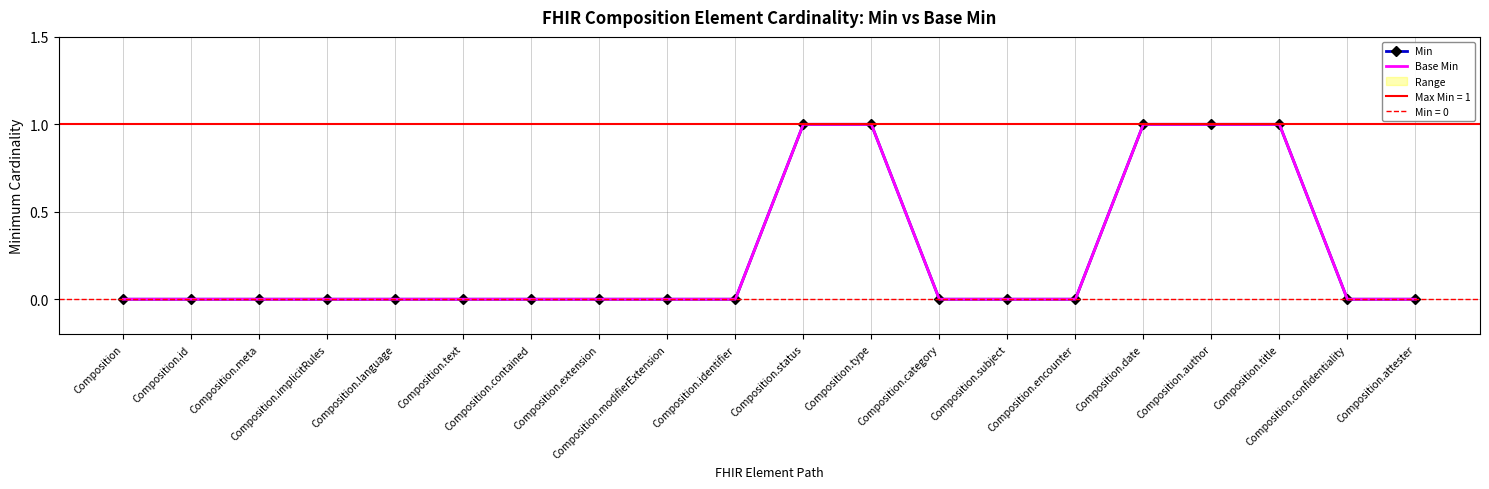

How many categories are shown in the chart?

20